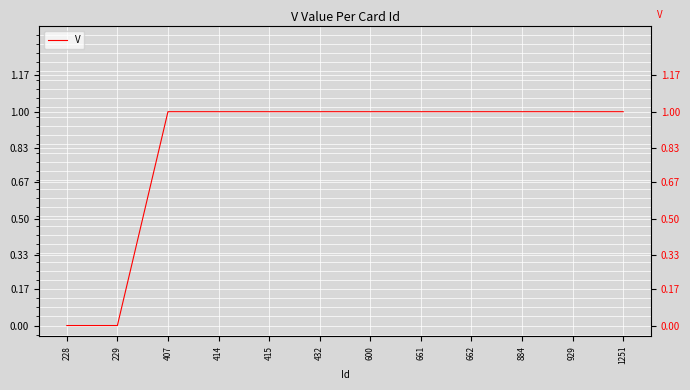

What is the value of the 6th point from the left?

1